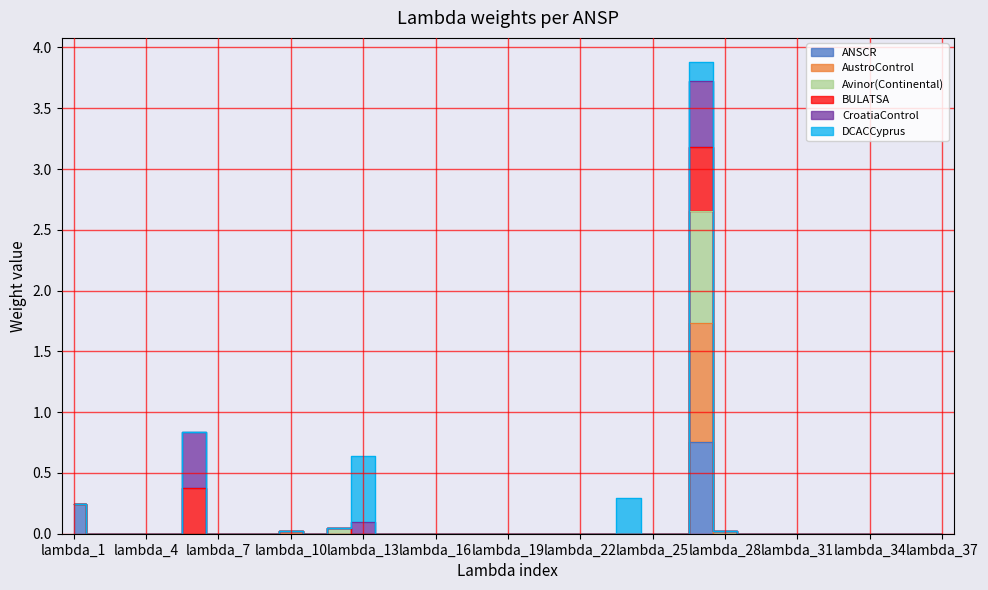

True or false: AustroControl and Avinor(Continental) cross at least once.

False